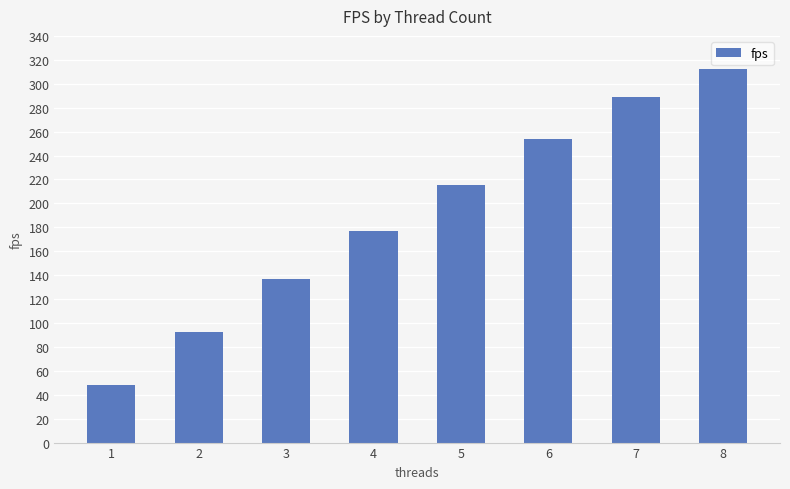

Rank the categories by value from lowest to highest.

1, 2, 3, 4, 5, 6, 7, 8